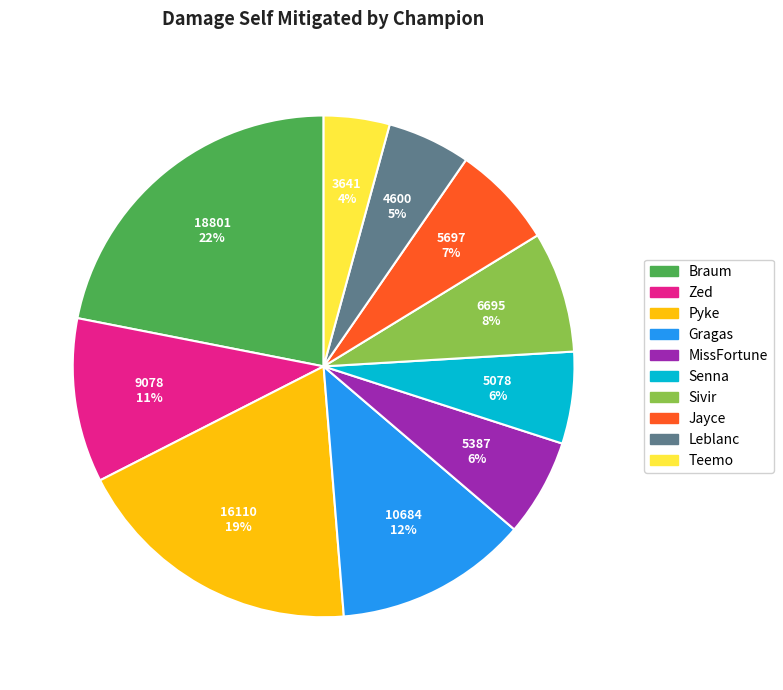

Is the sum of MissFortune and Pyke greater than half?

No